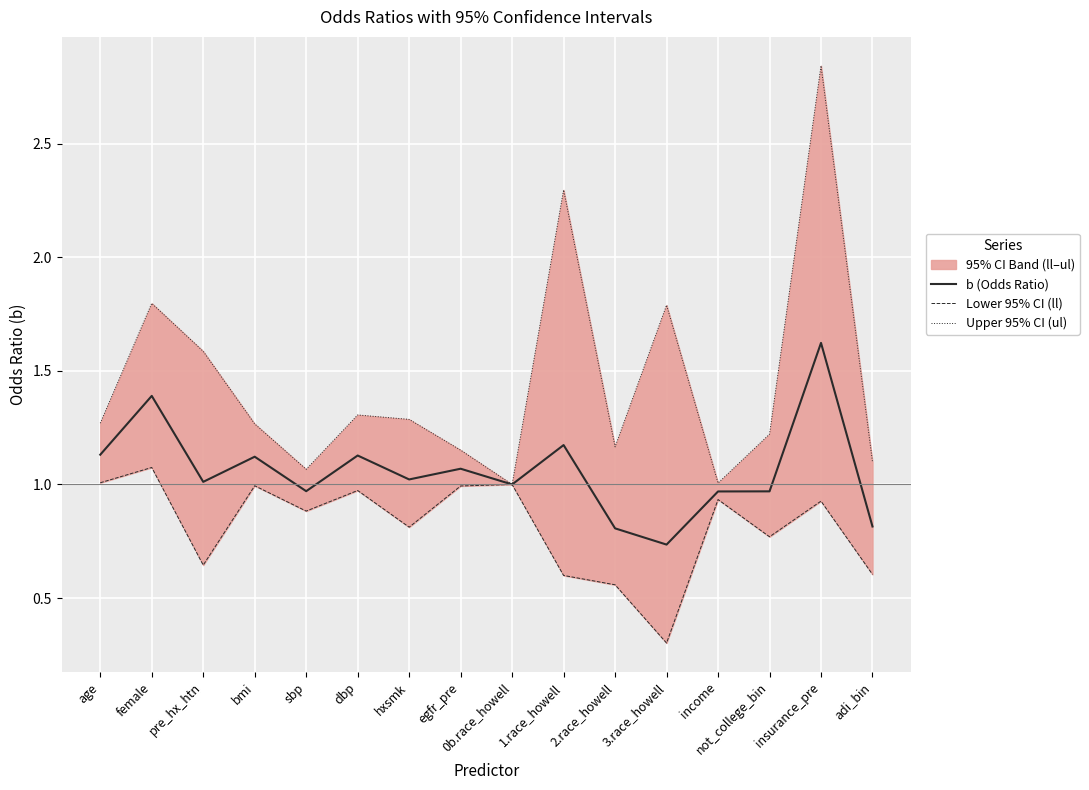

What is the spread (max minus min) of values at pre_hx_htn?

0.9